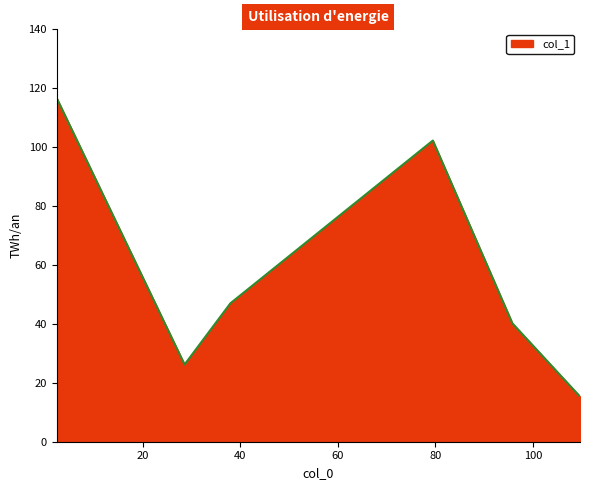

What is the maximum value shown in the chart?

116.6